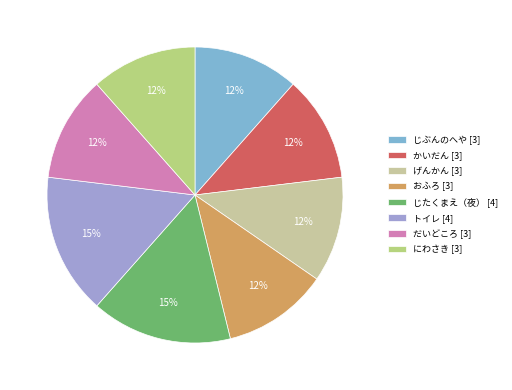

Approximately how many times larger is the value at じたくまえ（夜） [4] compared to トイレ [4]?

1.0